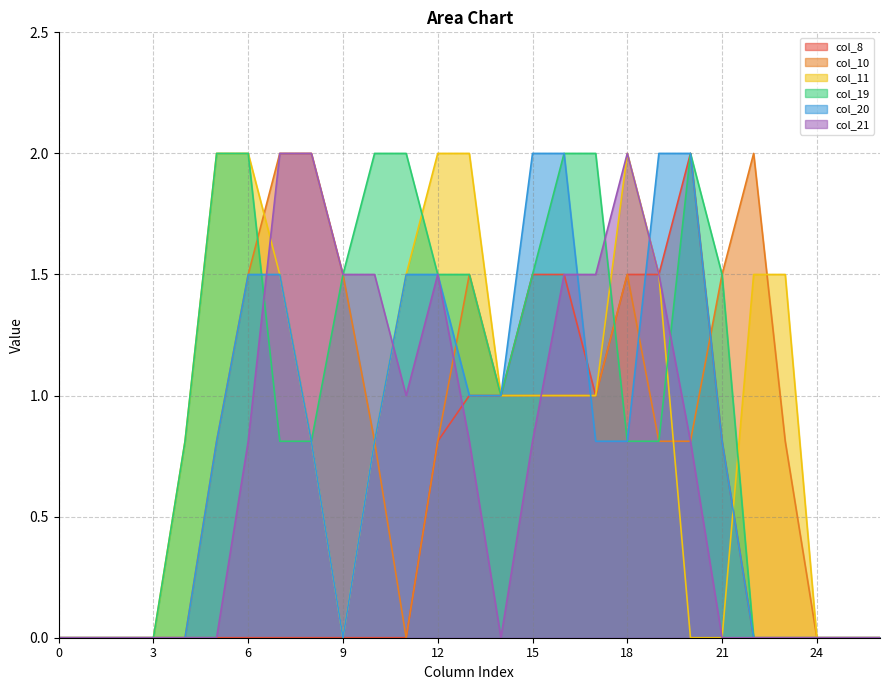

At how many categories does at least one series exceed 1?

18